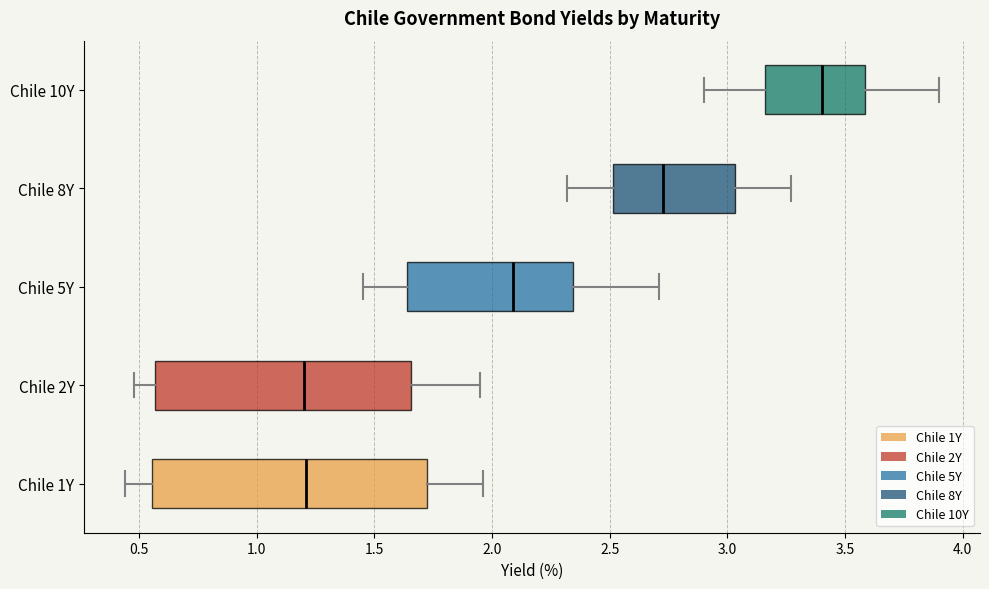

Where does the left whisker of the box for Chile 1Y end on the x-axis? The values are not printed on the chart, so give them approximately, as read against the axis.

0.45